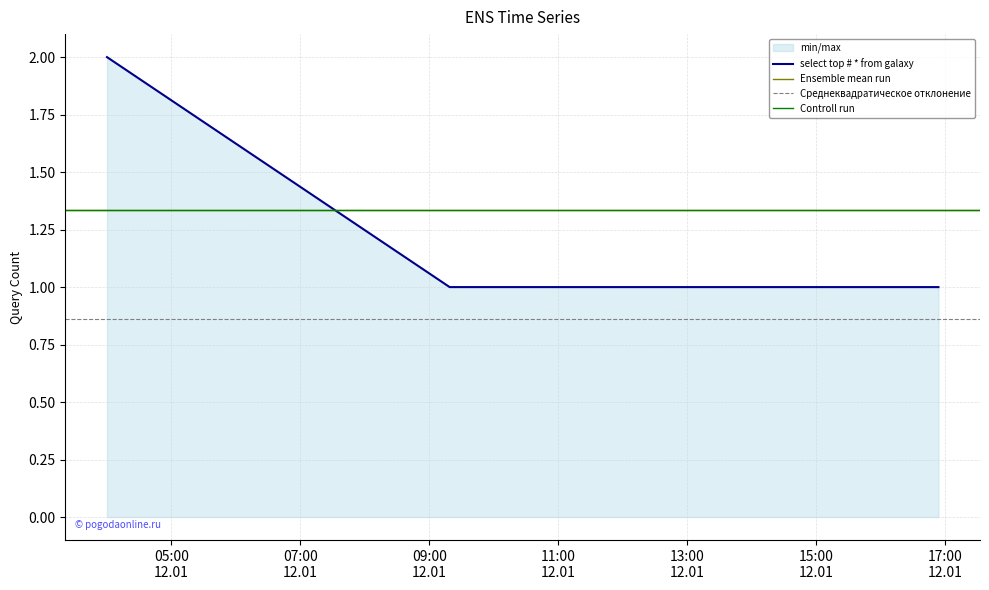

Which has a higher value, 2019-01-12 16:54:00 or 2019-01-12 04:00:00?

2019-01-12 04:00:00